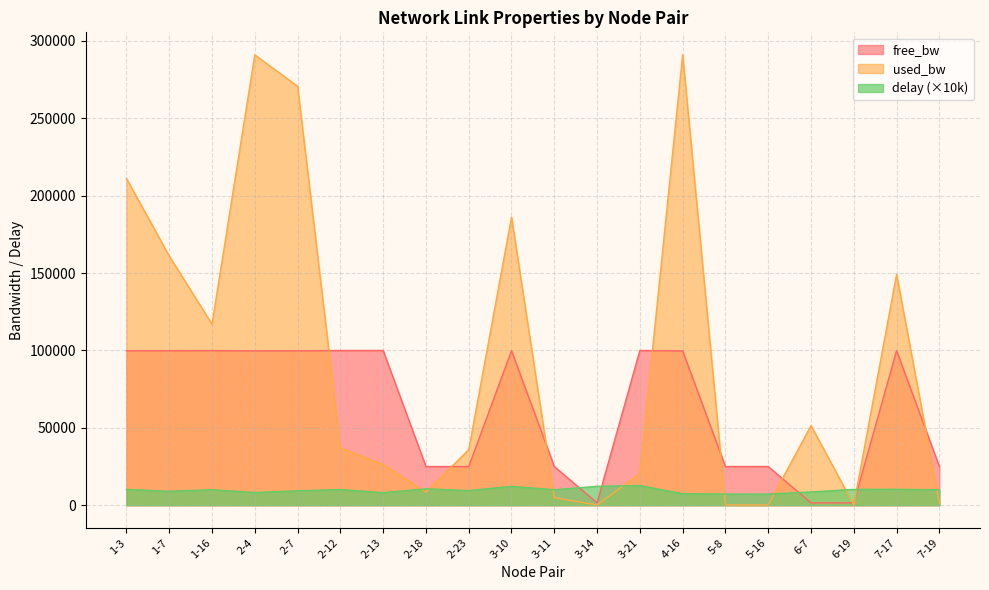

The free_bw series shows 153627.8 at 1-16. True or false?

False